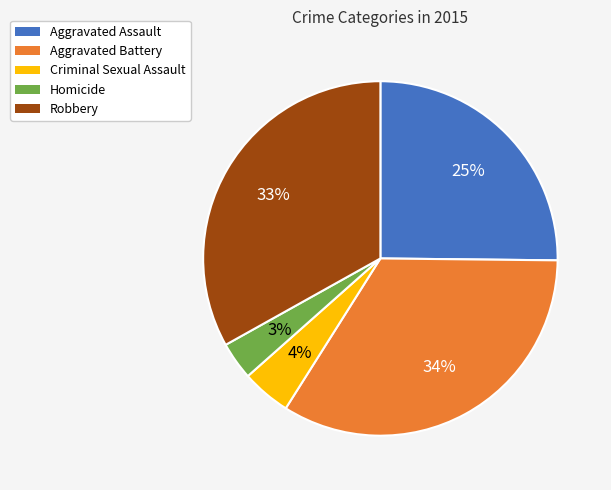

Combined, do Homicide and Aggravated Battery account for over 50%?

No